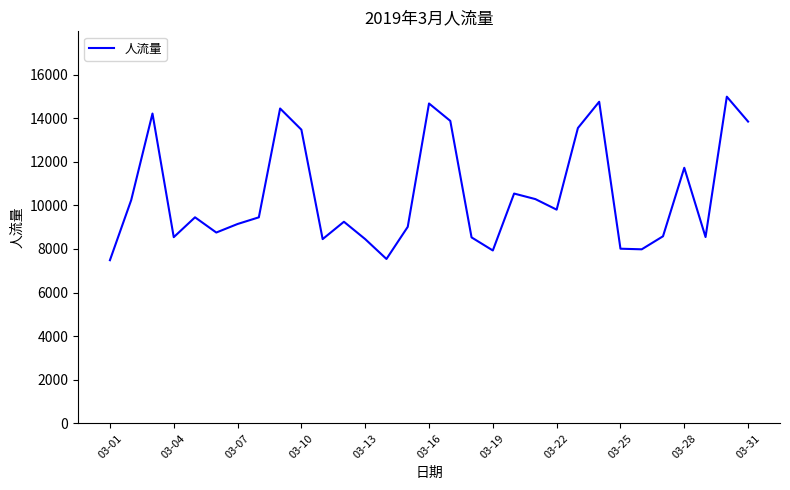

What is the greatest value displayed?

14984